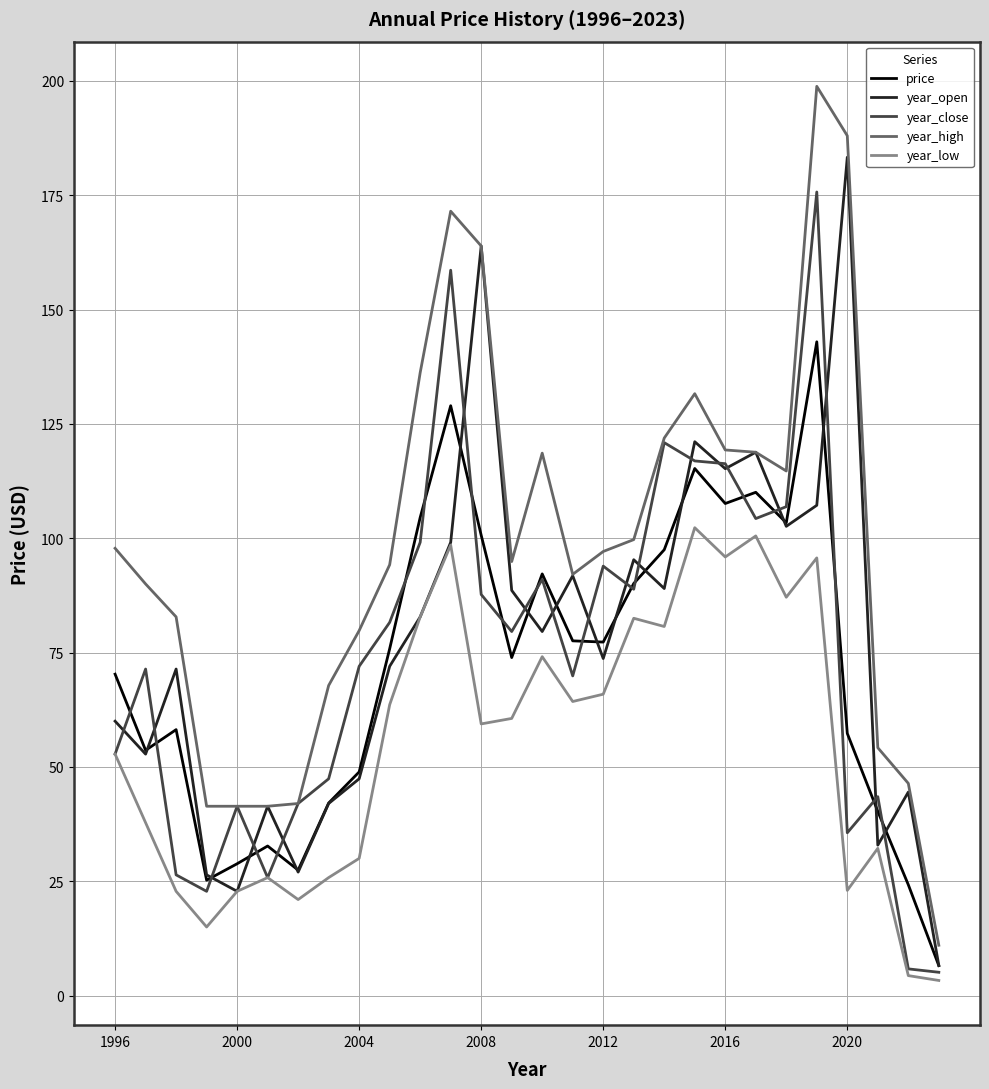

Which series has the largest total across all categories?

year_high